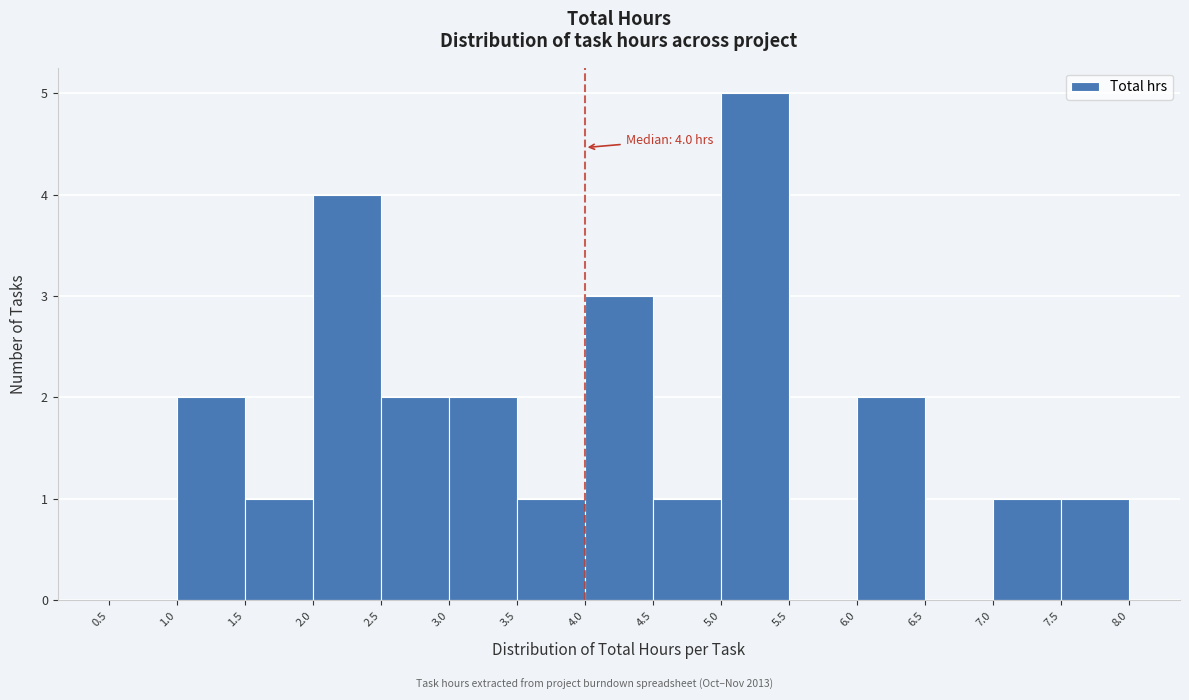

Over which range of the x-axis is the bar tallest?

5.0 to 5.5